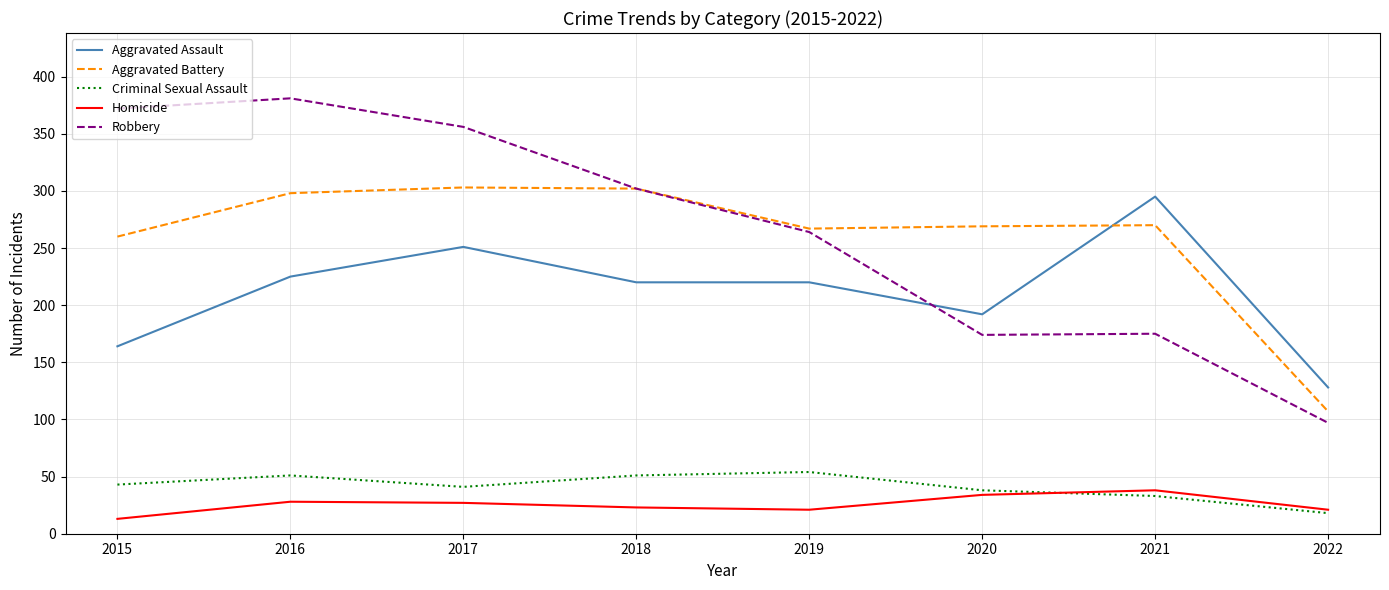

What are all the series names shown in the legend?

Aggravated Assault, Aggravated Battery, Criminal Sexual Assault, Homicide, Robbery